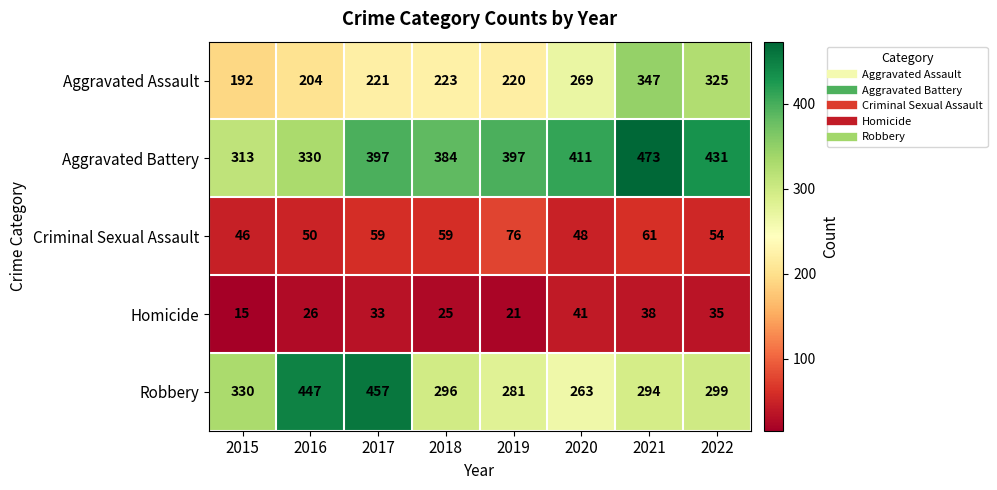

What is the sum of the Homicide values at 2021 and 2016?

64